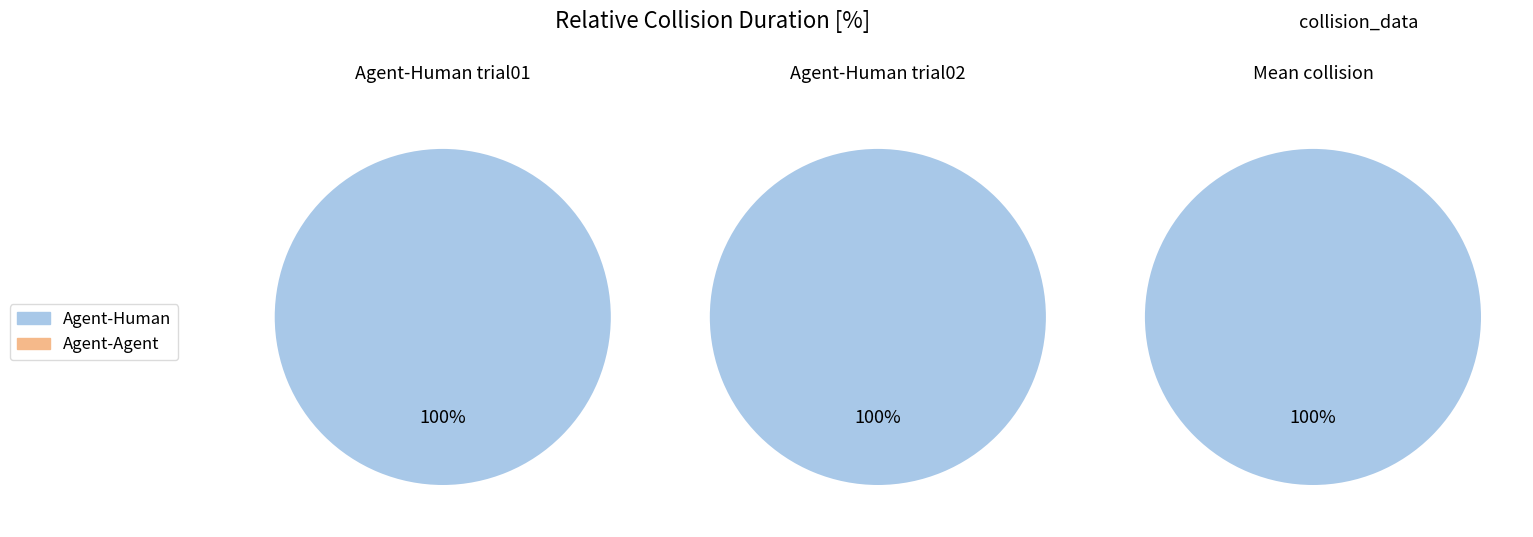

What percentage is NOT represented by Agent-Agent?

100.0%